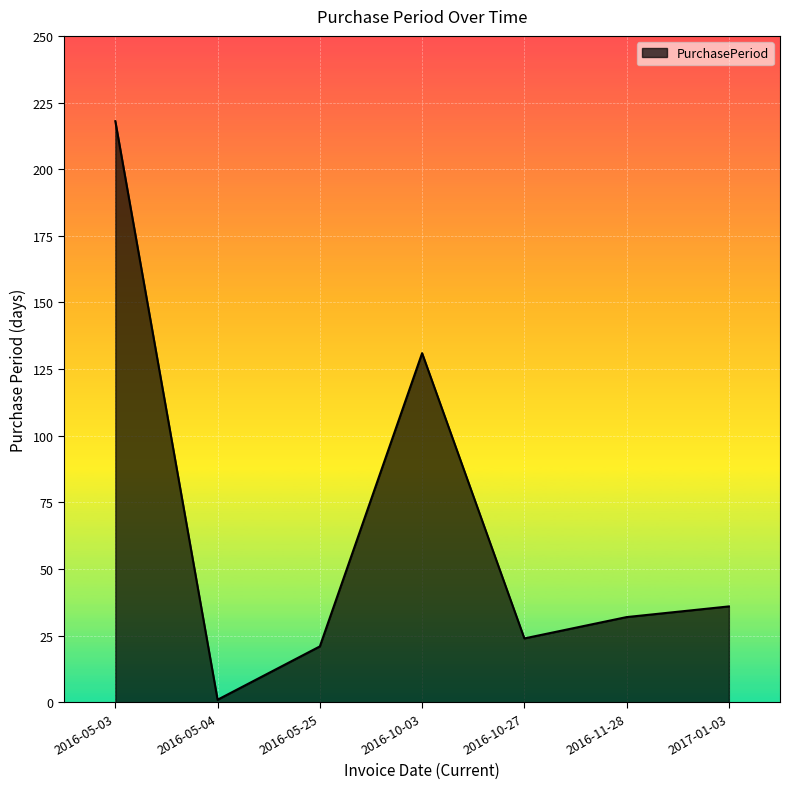

Which label corresponds to the largest value in the chart?

2016-05-03